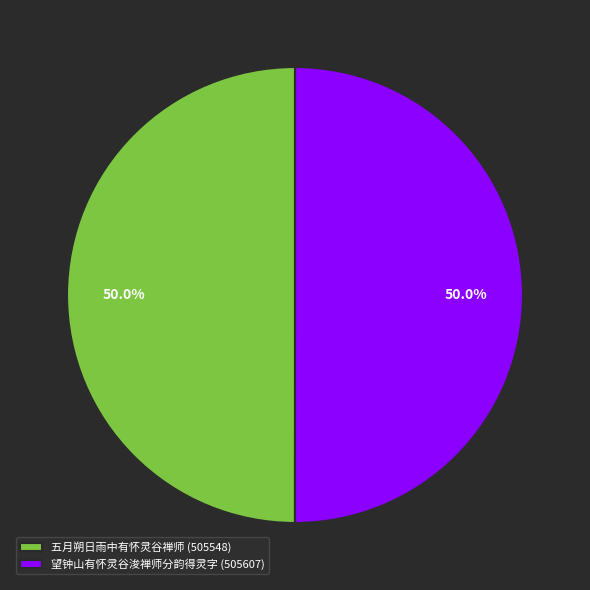

What percentage do 五月朔日雨中有怀灵谷禅师 and 望钟山有怀灵谷浚禅师分韵得灵字 together represent?

100.0%